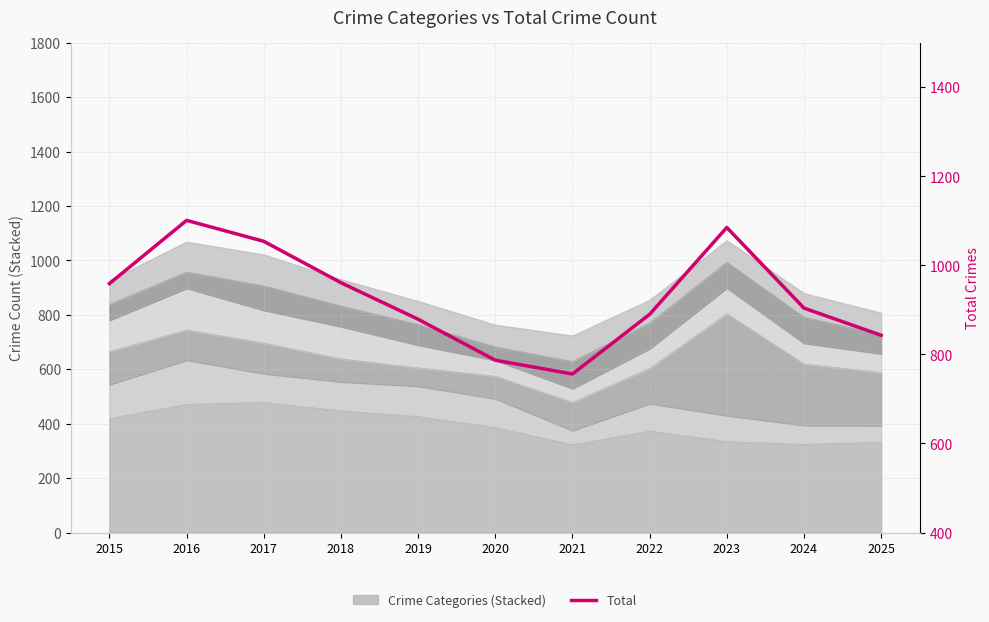

What is the value of the 11th point from the left?

843